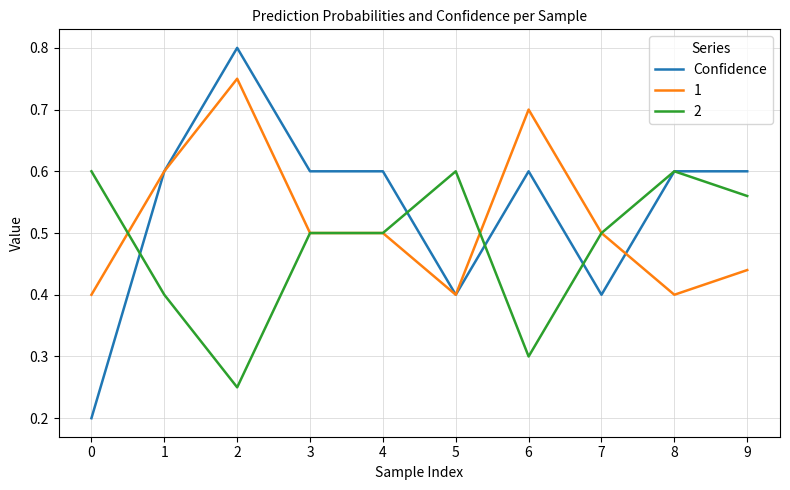

Is the value of 2 at 9 greater than the value of Confidence at 0?

Yes